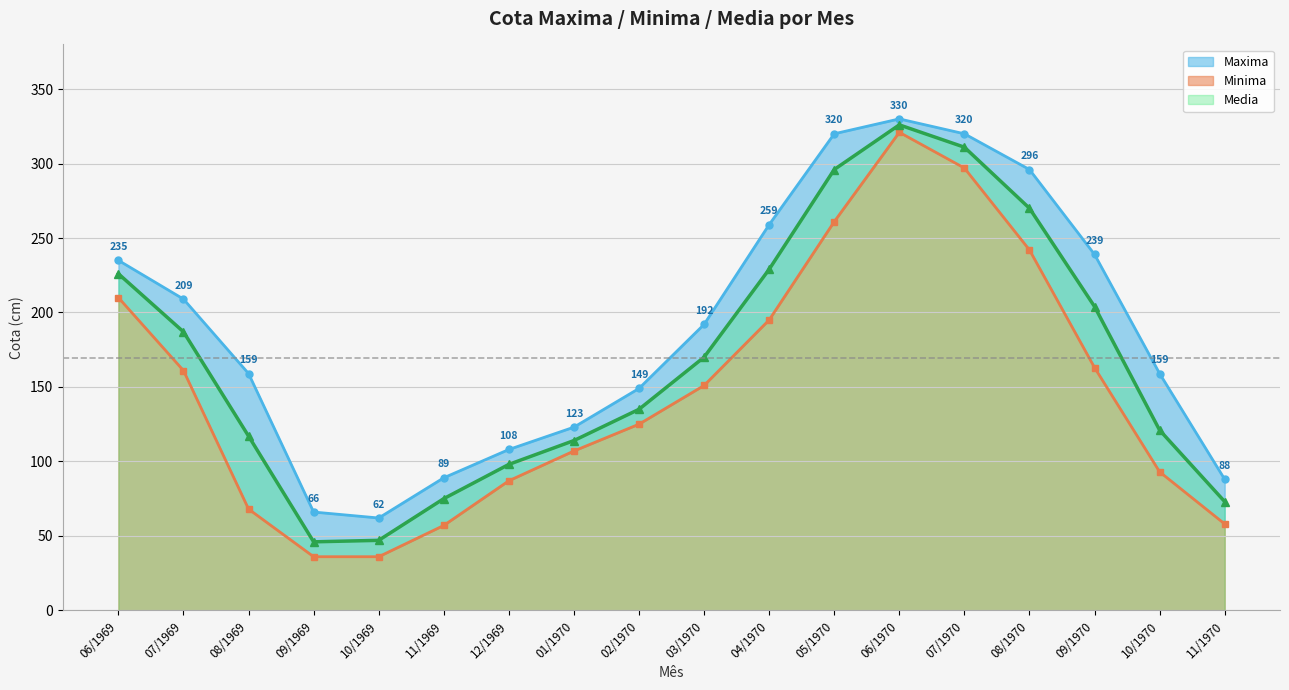

List the series in order of their peak value, lowest first.

Minima, Media, Maxima